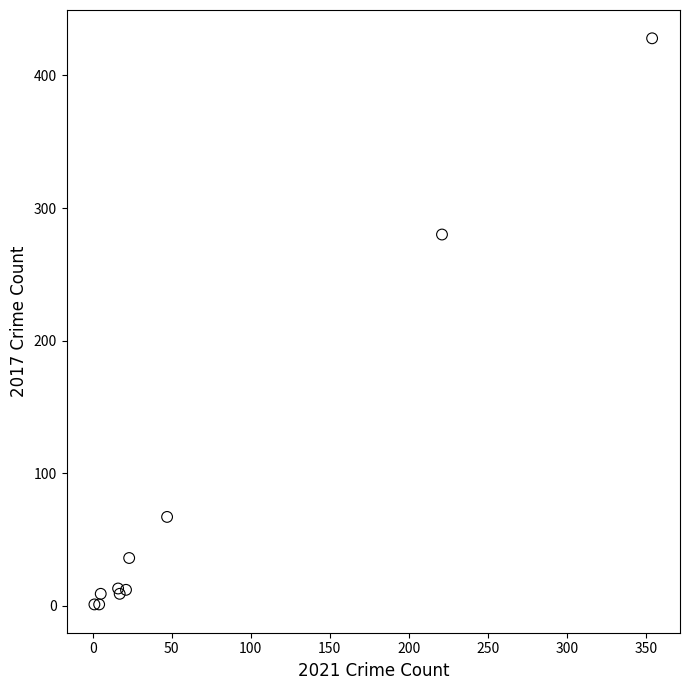

What Y value in the scatter plot is closest to 214?

280